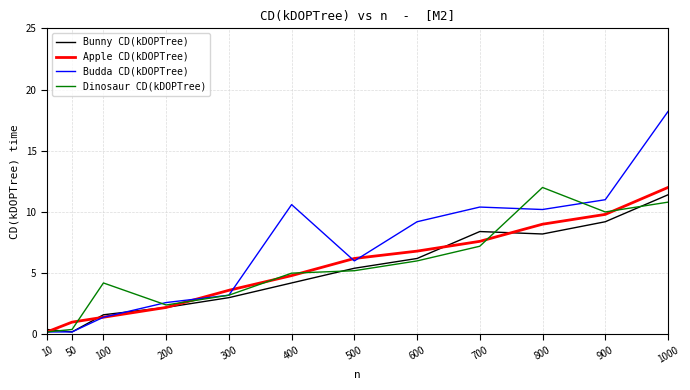

Reading right to left, extract all data points from this chart.

Bunny CD(kDOPTree): 1000=11.4	900=9.2	800=8.2	700=8.4	600=6.2	500=5.4	400=4.2	300=3.0	200=2.2	100=1.6	50=0.2	10=0.4
Apple CD(kDOPTree): 1000=12.0	900=9.8	800=9.0	700=7.6	600=6.8	500=6.2	400=4.8	300=3.6	200=2.2	100=1.4	50=1.0	10=0.2
Budda CD(kDOPTree): 1000=18.2	900=11.0	800=10.2	700=10.4	600=9.2	500=6.0	400=10.6	300=3.2	200=2.6	100=1.4	50=0.2	10=0.2
Dinosaur CD(kDOPTree): 1000=10.8	900=10.0	800=12.0	700=7.2	600=6.0	500=5.2	400=5.0	300=3.2	200=2.4	100=4.2	50=0.4	10=0.2